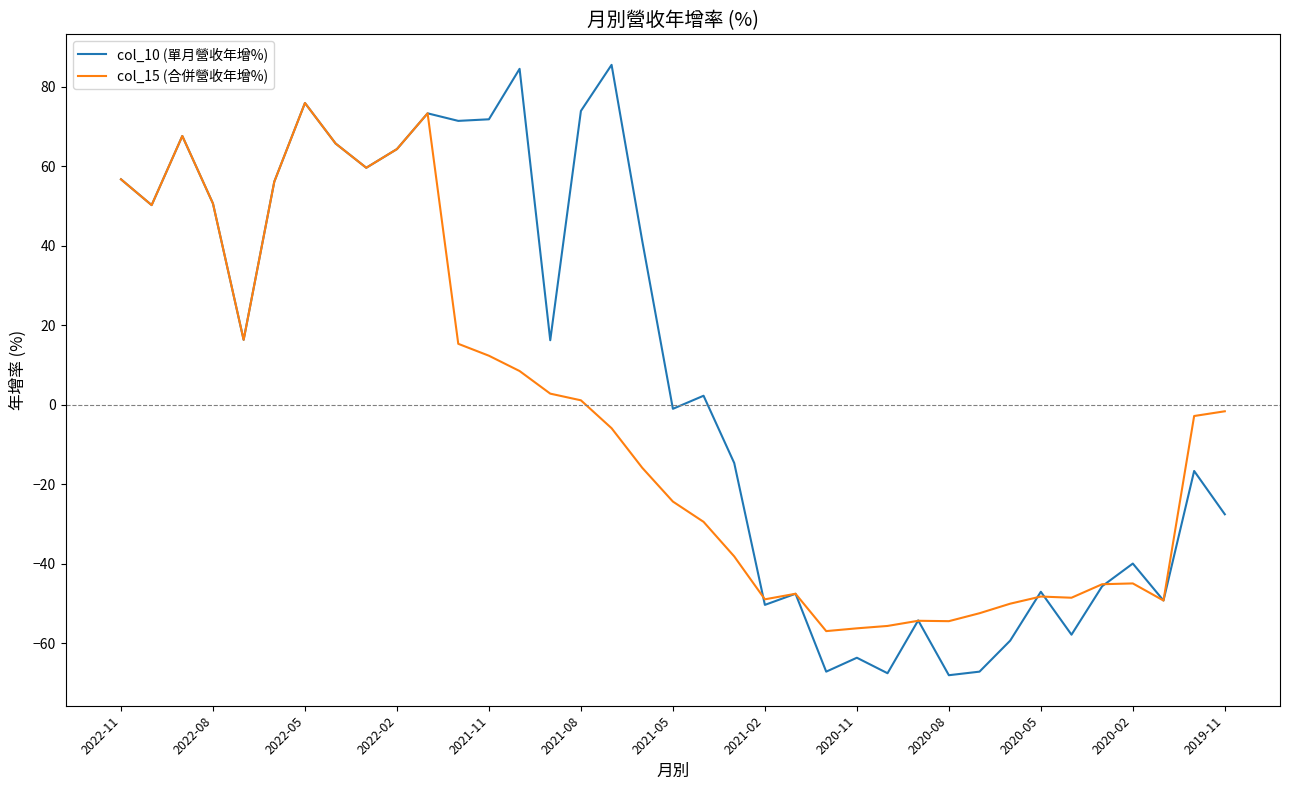

List the series in order of their peak value, lowest first.

col_15 (合併營收年增%), col_10 (單月營收年增%)